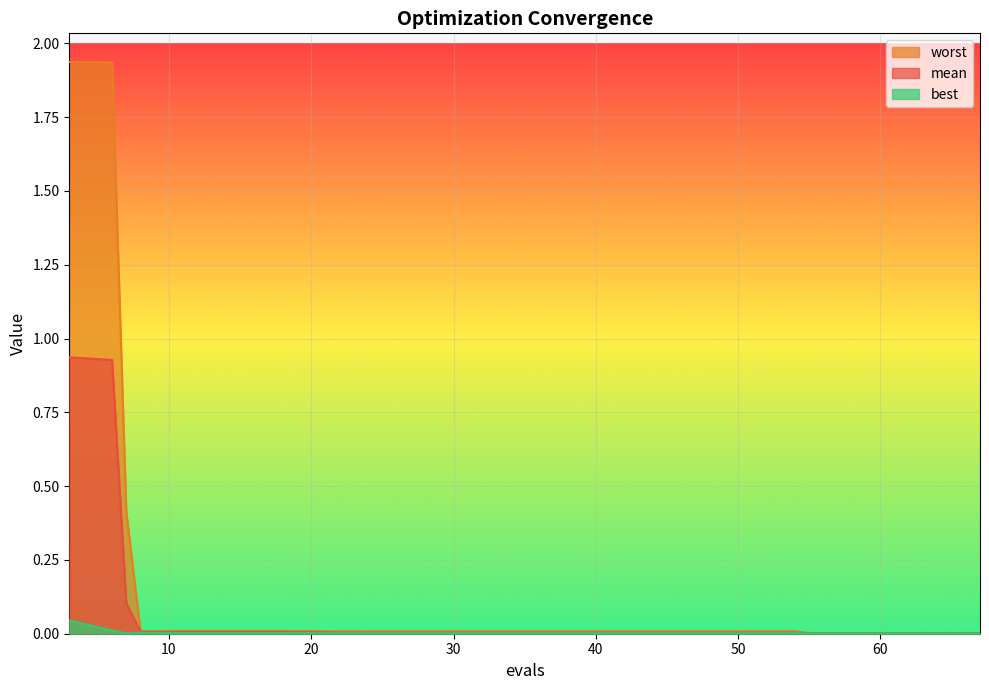

How many lines are shown in the chart?

3